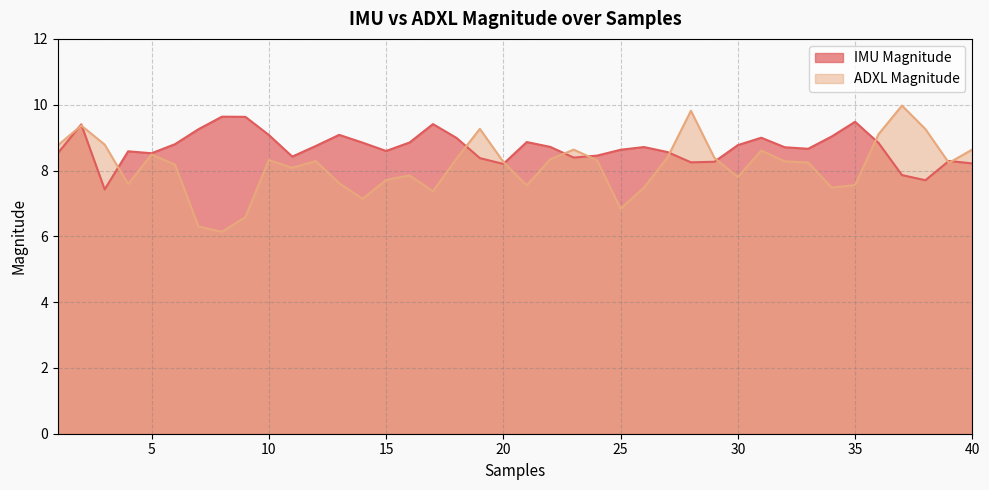

True or false: ADXL Magnitude has a value of 7.1 at 14.

True